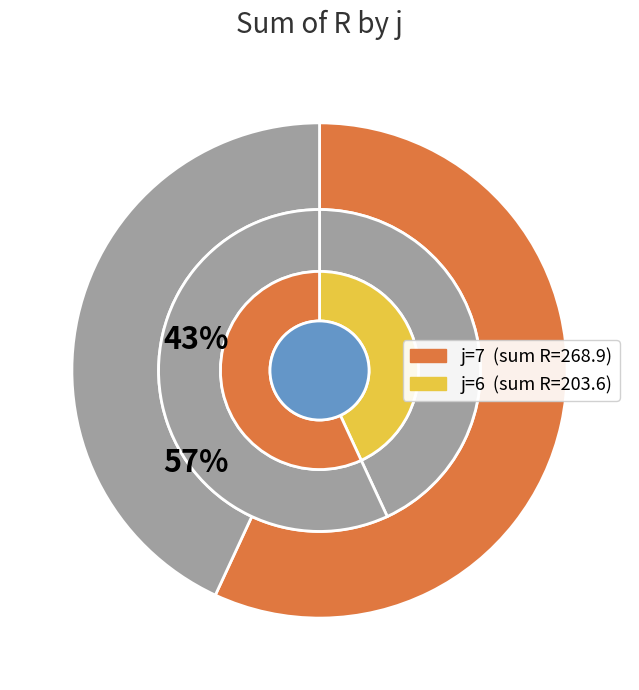

Is there a majority slice in this chart?

No